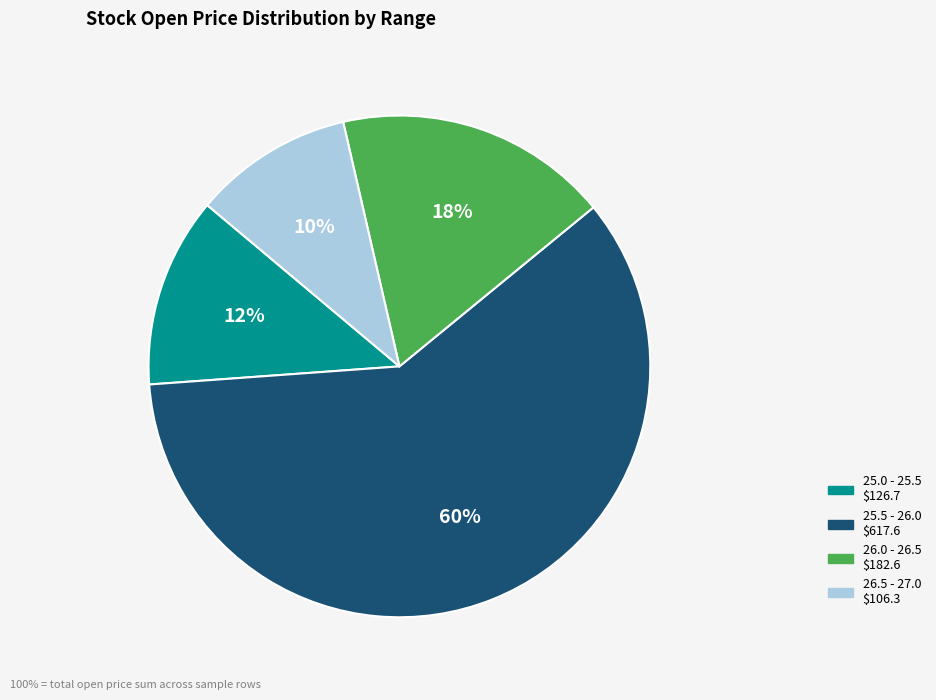

To the nearest percent, what is the average slice percentage?

25%